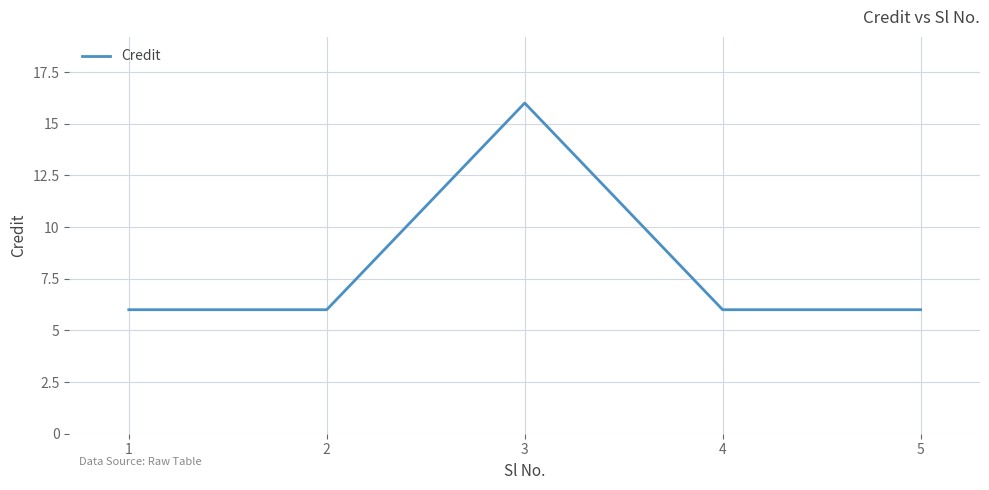

What is the difference between the maximum and minimum values?

10